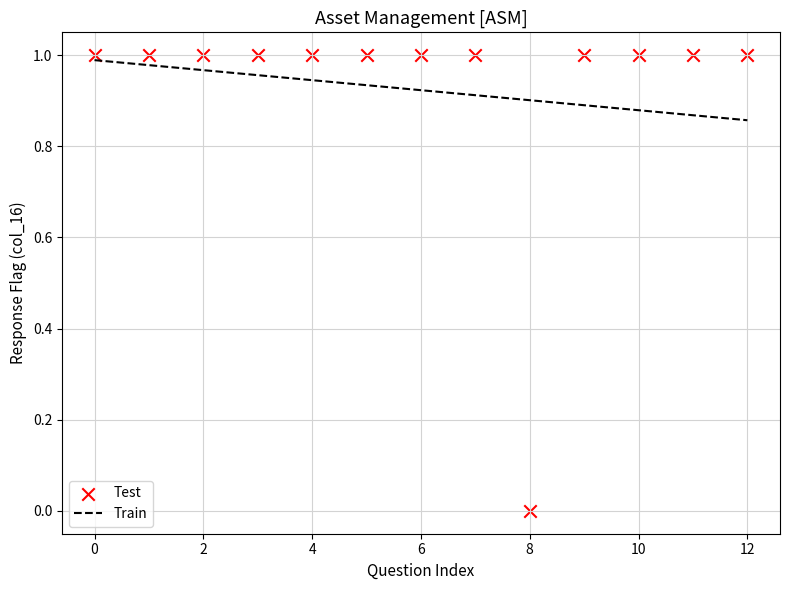

How many points are shown in the scatter plot?

13